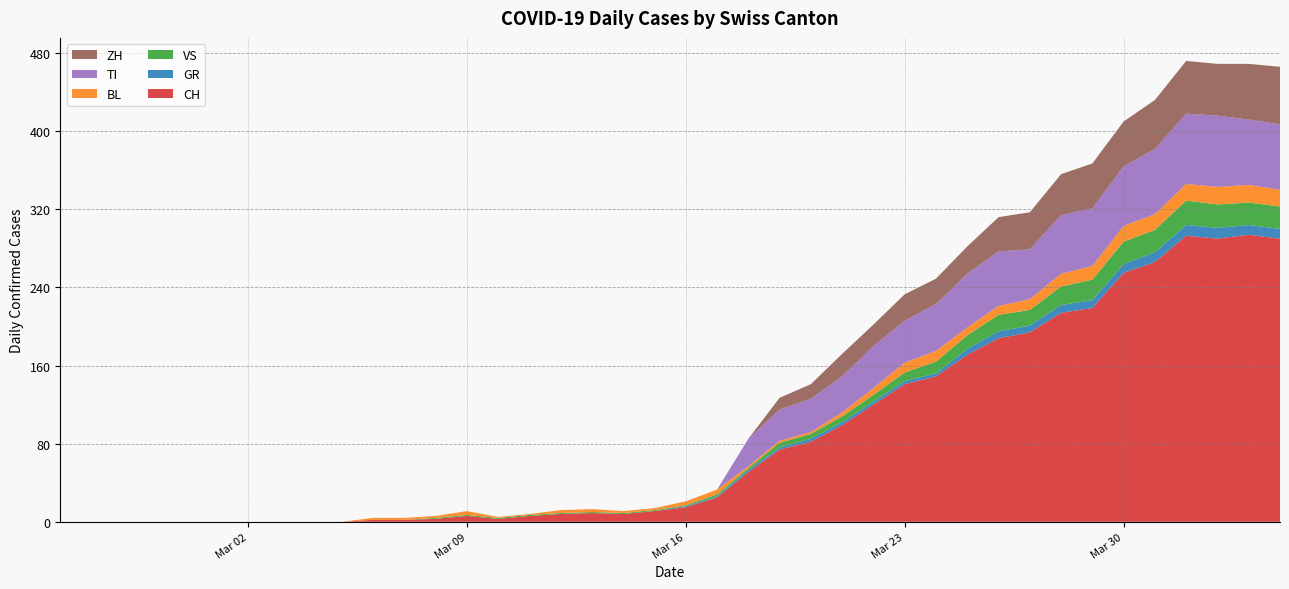

Reading right to left, list all the values displayed in this chart.

CH: 2020-04-04=290	2020-04-03=294	2020-04-02=290	2020-04-01=293	2020-03-31=266	2020-03-30=255	2020-03-29=219	2020-03-28=214	2020-03-27=194	2020-03-26=188	2020-03-25=171	2020-03-24=149	2020-03-23=141	2020-03-22=120	2020-03-21=99	2020-03-20=82	2020-03-19=74	2020-03-18=51	2020-03-17=25	2020-03-16=15	2020-03-15=11	2020-03-14=8	2020-03-13=9	2020-03-12=8	2020-03-11=6	2020-03-10=3	2020-03-09=6	2020-03-08=3	2020-03-07=2	2020-03-06=2	2020-03-05=0	2020-03-04=0	2020-03-03=0	2020-03-02=0	2020-03-01=0	2020-02-29=0	2020-02-28=0	2020-02-27=0	2020-02-26=0	2020-02-25=0
GR: 2020-04-04=10	2020-04-03=10	2020-04-02=11	2020-04-01=11	2020-03-31=10	2020-03-30=9	2020-03-29=8	2020-03-28=8	2020-03-27=7	2020-03-26=7	2020-03-25=6	2020-03-24=3	2020-03-23=3	2020-03-22=3	2020-03-21=3	2020-03-20=3	2020-03-19=2	2020-03-18=2	2020-03-17=1	2020-03-16=1	2020-03-15=0	2020-03-14=0	2020-03-13=0	2020-03-12=0	2020-03-11=0	2020-03-10=0	2020-03-09=0	2020-03-08=0	2020-03-07=0	2020-03-06=0	2020-03-05=0	2020-03-04=0	2020-03-03=0	2020-03-02=0	2020-03-01=0	2020-02-29=0	2020-02-28=0	2020-02-27=0	2020-02-26=0	2020-02-25=0
VS: 2020-04-04=23	2020-04-03=23	2020-04-02=24	2020-04-01=25	2020-03-31=23	2020-03-30=23	2020-03-29=21	2020-03-28=19	2020-03-27=16	2020-03-26=17	2020-03-25=14	2020-03-24=12	2020-03-23=9	2020-03-22=7	2020-03-21=6	2020-03-20=5	2020-03-19=5	2020-03-18=2	2020-03-17=2	2020-03-16=1	2020-03-15=1	2020-03-14=1	2020-03-13=1	2020-03-12=1	2020-03-11=1	2020-03-10=1	2020-03-09=1	2020-03-08=1	2020-03-07=0	2020-03-06=0	2020-03-05=0	2020-03-04=0	2020-03-03=0	2020-03-02=0	2020-03-01=0	2020-02-29=0	2020-02-28=0	2020-02-27=0	2020-02-26=0	2020-02-25=0
BL: 2020-04-04=17	2020-04-03=18	2020-04-02=18	2020-04-01=17	2020-03-31=16	2020-03-30=16	2020-03-29=14	2020-03-28=13	2020-03-27=11	2020-03-26=9	2020-03-25=8	2020-03-24=11	2020-03-23=10	2020-03-22=7	2020-03-21=4	2020-03-20=2	2020-03-19=2	2020-03-18=2	2020-03-17=5	2020-03-16=4	2020-03-15=2	2020-03-14=2	2020-03-13=3	2020-03-12=3	2020-03-11=1	2020-03-10=1	2020-03-09=4	2020-03-08=2	2020-03-07=2	2020-03-06=2	2020-03-05=0	2020-03-04=0	2020-03-03=0	2020-03-02=0	2020-03-01=0	2020-02-29=0	2020-02-28=0	2020-02-27=0	2020-02-26=0	2020-02-25=0
TI: 2020-04-04=67	2020-04-03=67	2020-04-02=73	2020-04-01=72	2020-03-31=67	2020-03-30=61	2020-03-29=59	2020-03-28=60	2020-03-27=51	2020-03-26=56	2020-03-25=55	2020-03-24=48	2020-03-23=43	2020-03-22=43	2020-03-21=37	2020-03-20=34	2020-03-19=32	2020-03-18=28	2020-03-17=0	2020-03-16=0	2020-03-15=0	2020-03-14=0	2020-03-13=0	2020-03-12=0	2020-03-11=0	2020-03-10=0	2020-03-09=0	2020-03-08=0	2020-03-07=0	2020-03-06=0	2020-03-05=0	2020-03-04=0	2020-03-03=0	2020-03-02=0	2020-03-01=0	2020-02-29=0	2020-02-28=0	2020-02-27=0	2020-02-26=0	2020-02-25=0
ZH: 2020-04-04=59	2020-04-03=57	2020-04-02=53	2020-04-01=54	2020-03-31=50	2020-03-30=46	2020-03-29=46	2020-03-28=42	2020-03-27=38	2020-03-26=35	2020-03-25=28	2020-03-24=26	2020-03-23=27	2020-03-22=22	2020-03-21=23	2020-03-20=15	2020-03-19=12	2020-03-18=0	2020-03-17=0	2020-03-16=0	2020-03-15=0	2020-03-14=0	2020-03-13=0	2020-03-12=0	2020-03-11=0	2020-03-10=0	2020-03-09=0	2020-03-08=0	2020-03-07=0	2020-03-06=0	2020-03-05=0	2020-03-04=0	2020-03-03=0	2020-03-02=0	2020-03-01=0	2020-02-29=0	2020-02-28=0	2020-02-27=0	2020-02-26=0	2020-02-25=0